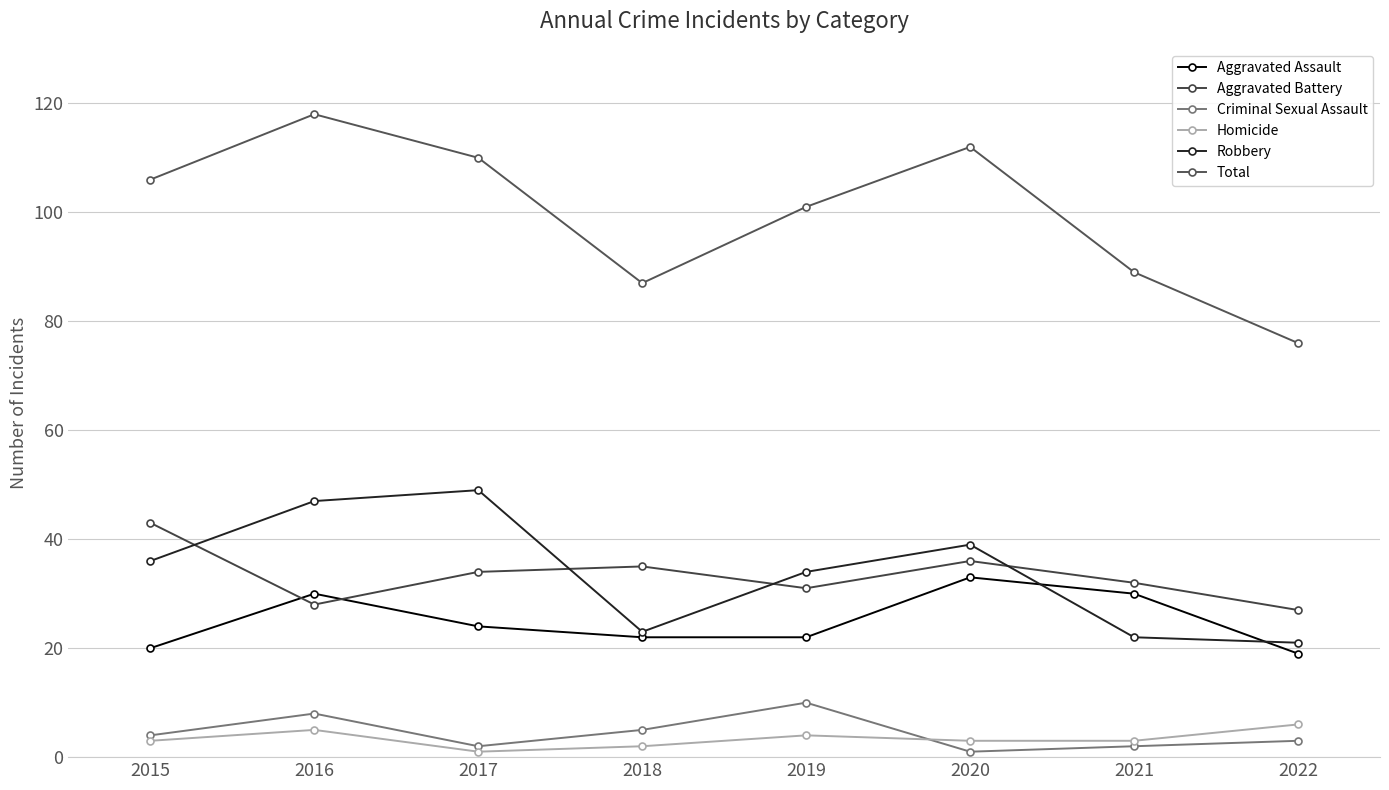

True or false: Aggravated Assault and Aggravated Battery intersect in this chart.

True